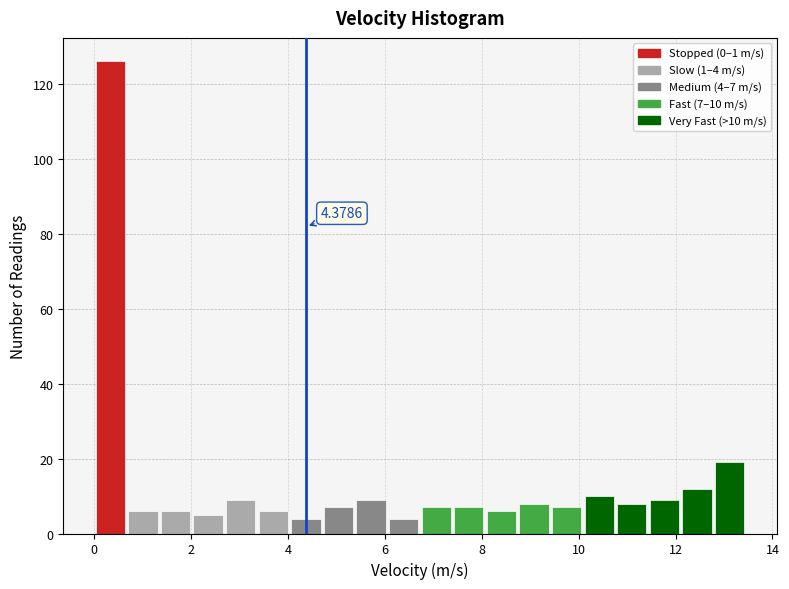

Read against the x-axis, roughly where is the centre of the tallest bar?

0.4